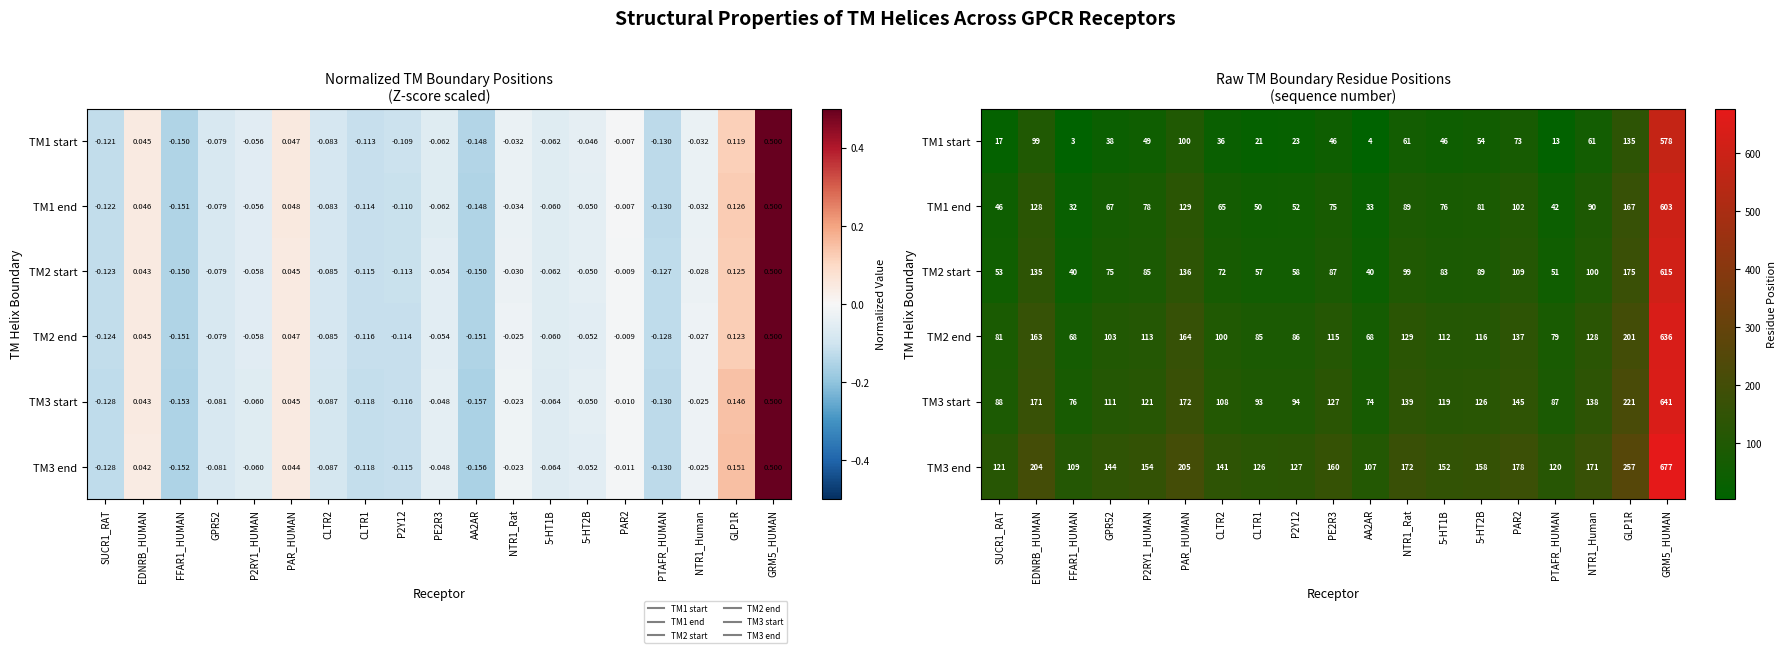

Which series has the widest spread of values?

TM1 start